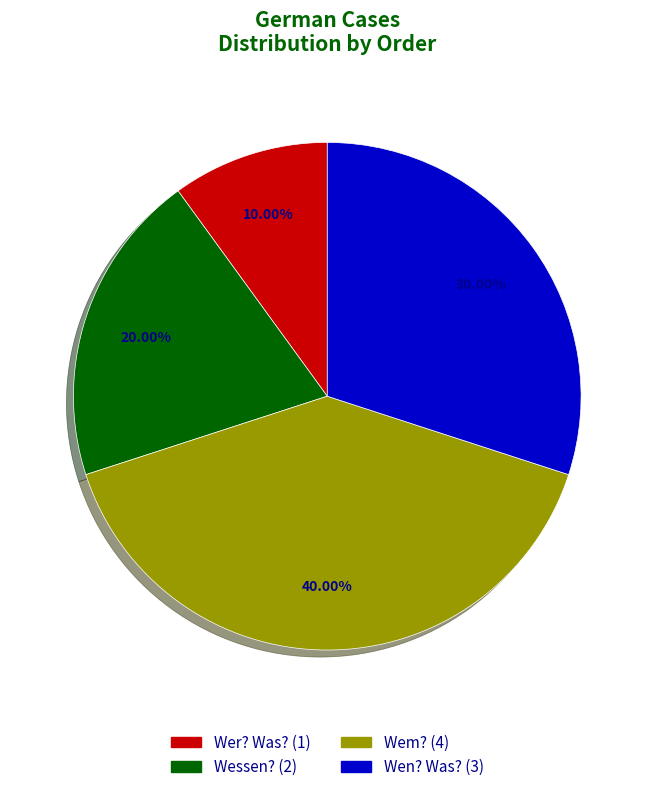

Rank the categories by value from lowest to highest.

Wer? Was?, Wessen?, Wen? Was?, Wem?